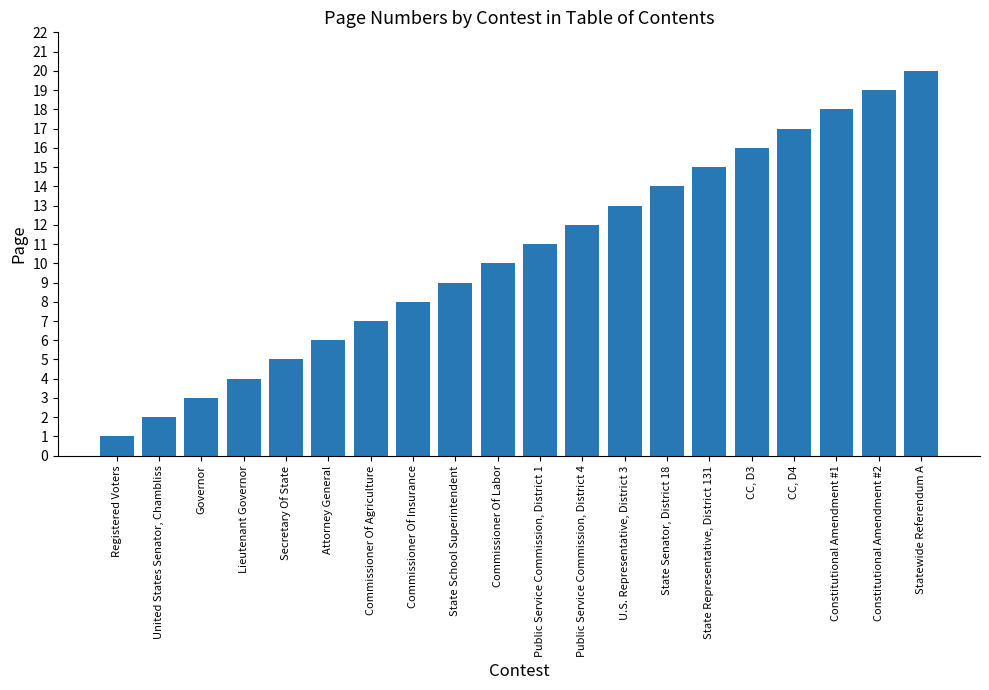

Is it true that the value at Constitutional Amendment #1 is 18?

True